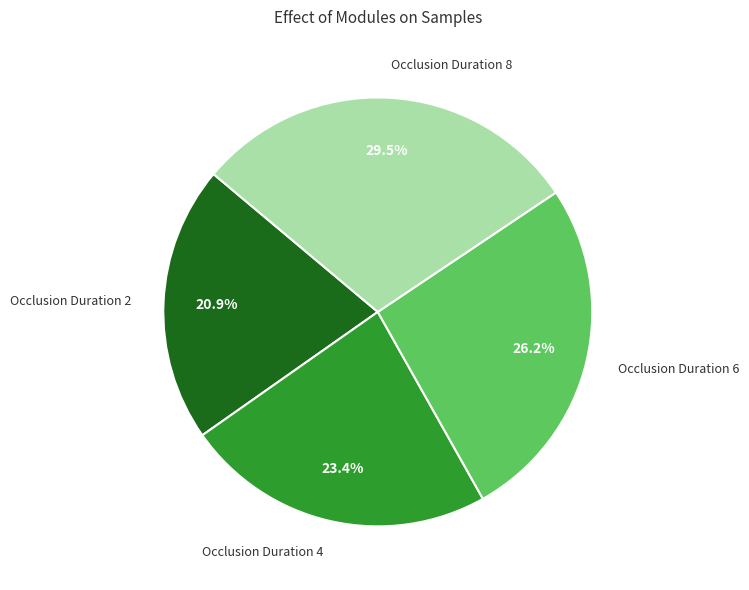

Is there any slice that represents more than half of the pie?

No